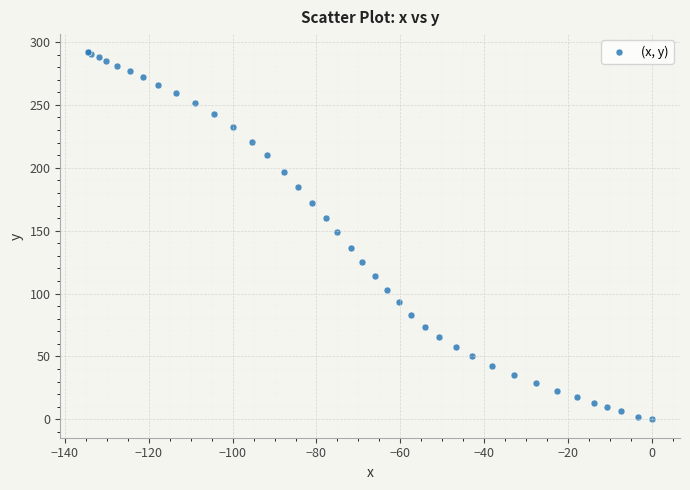

What Y value in the scatter plot is closest to 145?

148.8